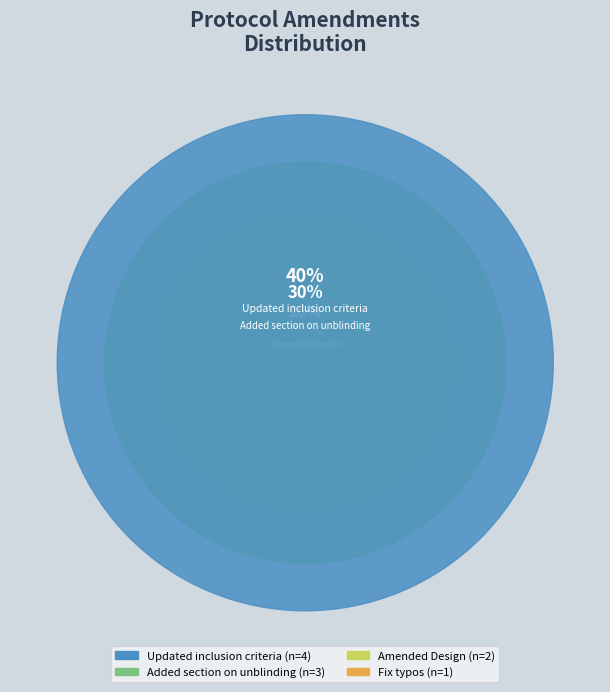

Combined, what portion of the pie is Fix typos and Added section on unblinding?

40.0%